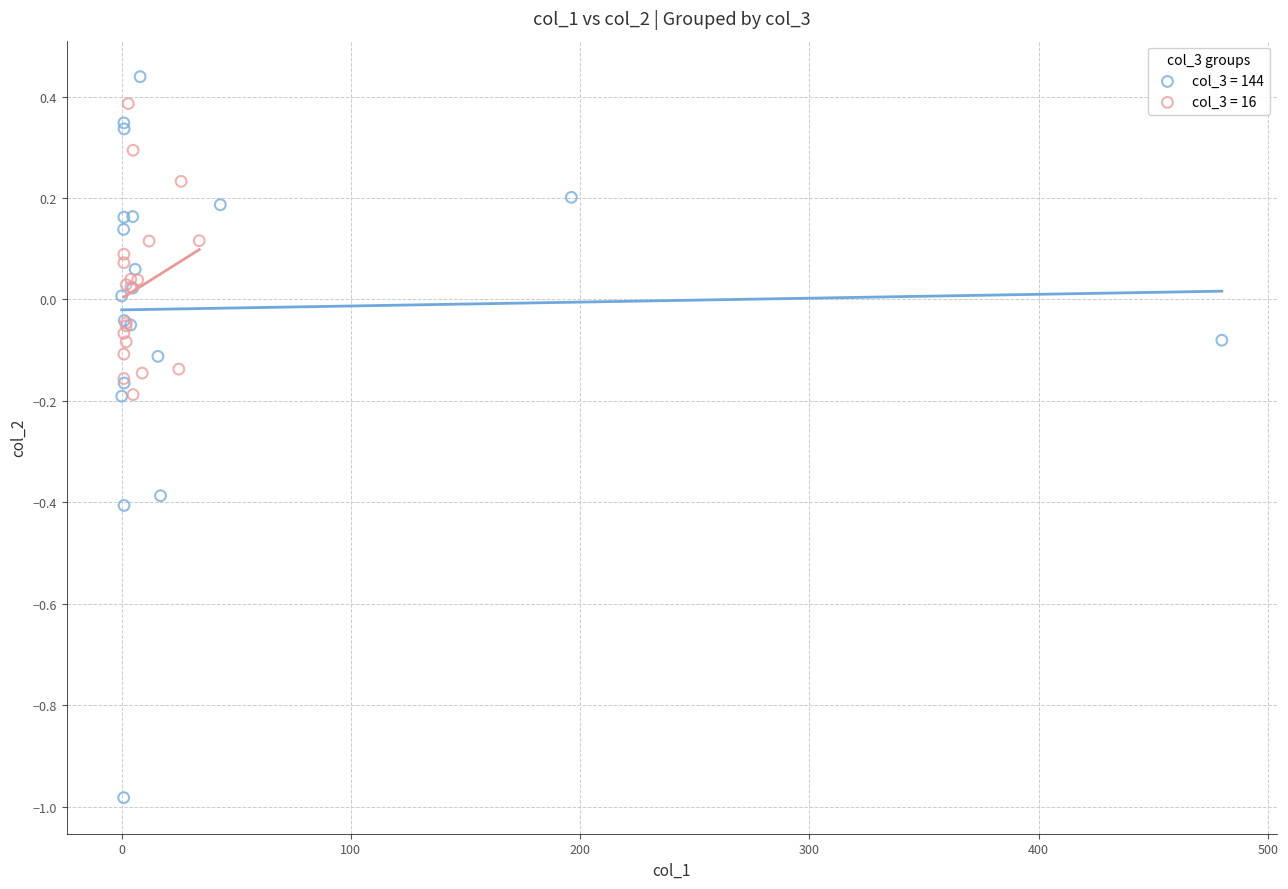

What are all the series names shown in the legend?

col_3 = 144, col_3 = 16